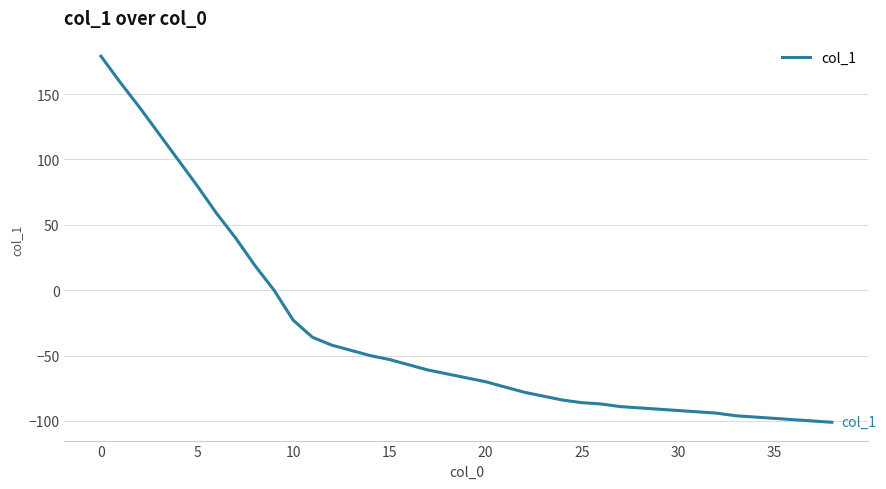

Is this an area chart (filled region under the line)?

No